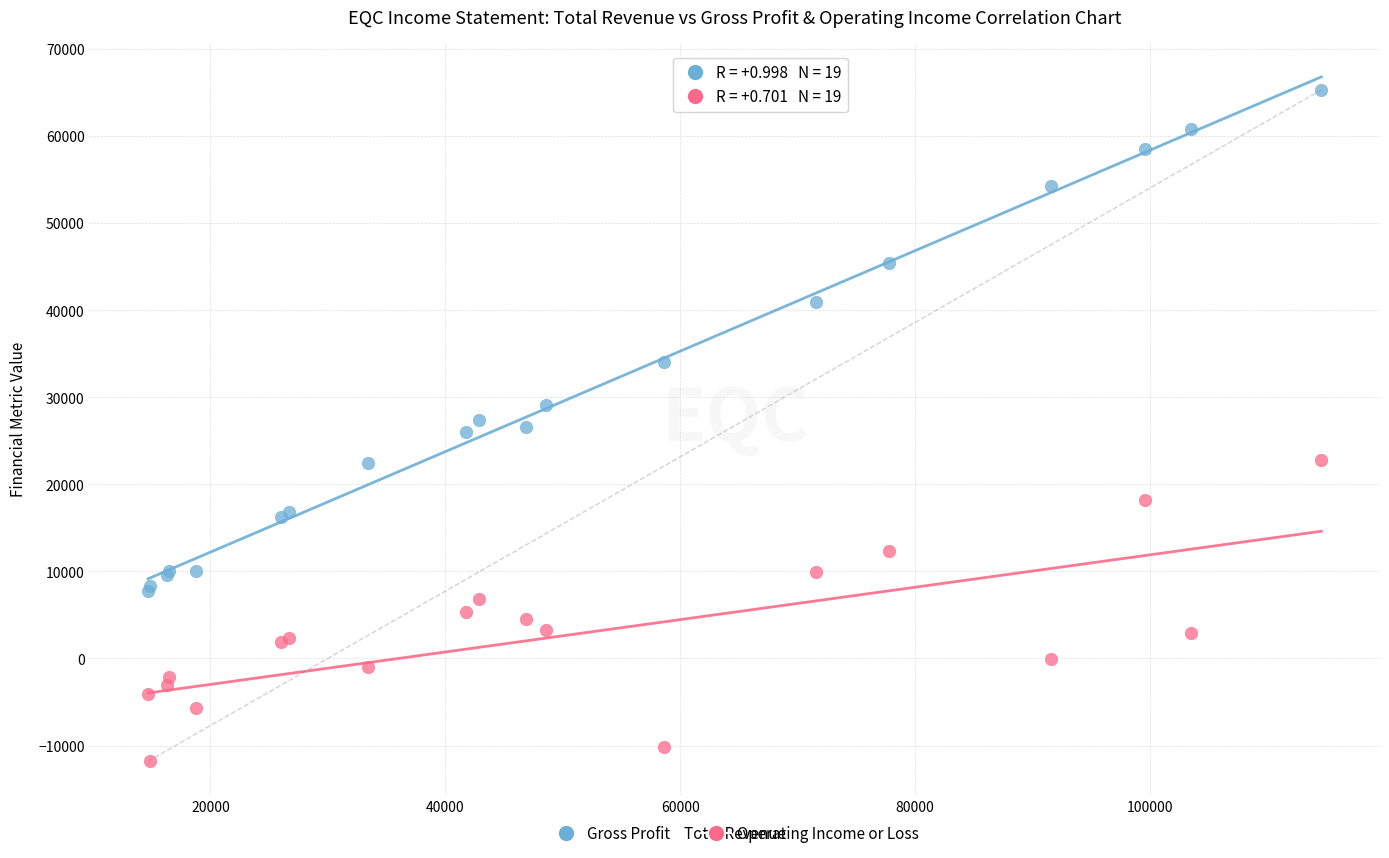

What are all the series names shown in the legend?

Gross Profit, Operating Income or Loss